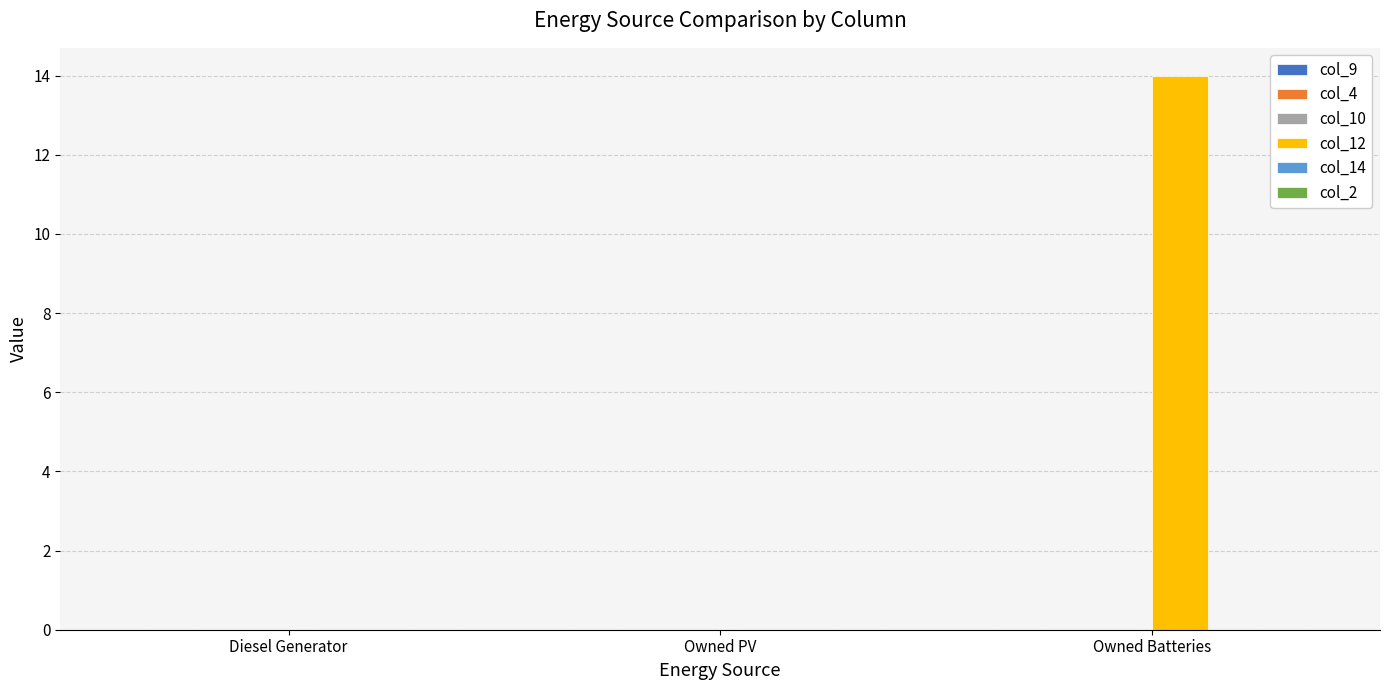

Reading left to right, list all the values displayed in this chart.

col_9: 0.0	0.0	0.0
col_4: 0.0	0.0	0.0
col_10: 0.0	0.0	0.0
col_12: 0.0	0.0	14.0
col_14: 0.0	0.0	0.0
col_2: 0.0	0.0	0.0